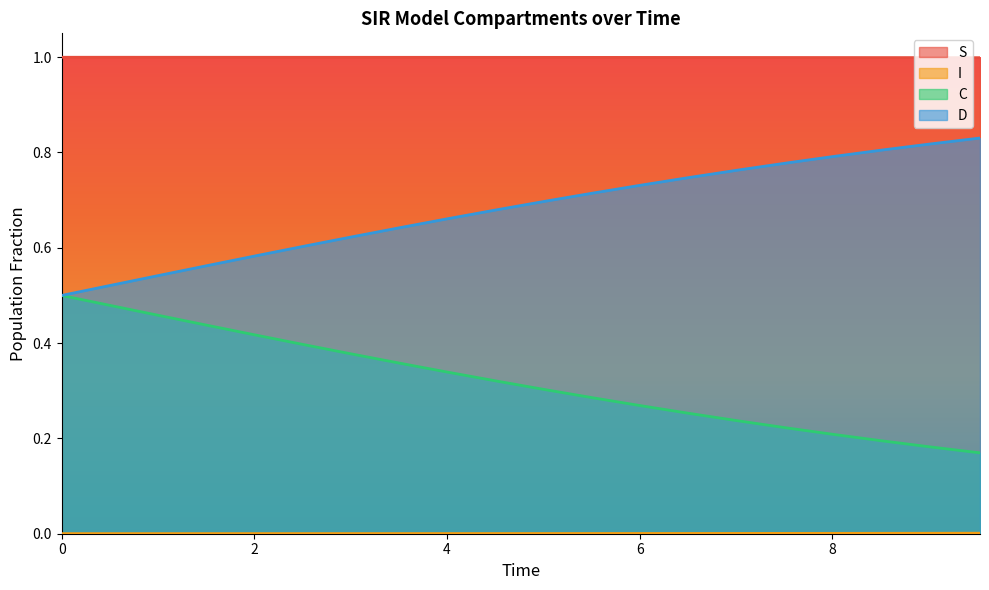

Which series has the largest total across all categories?

S